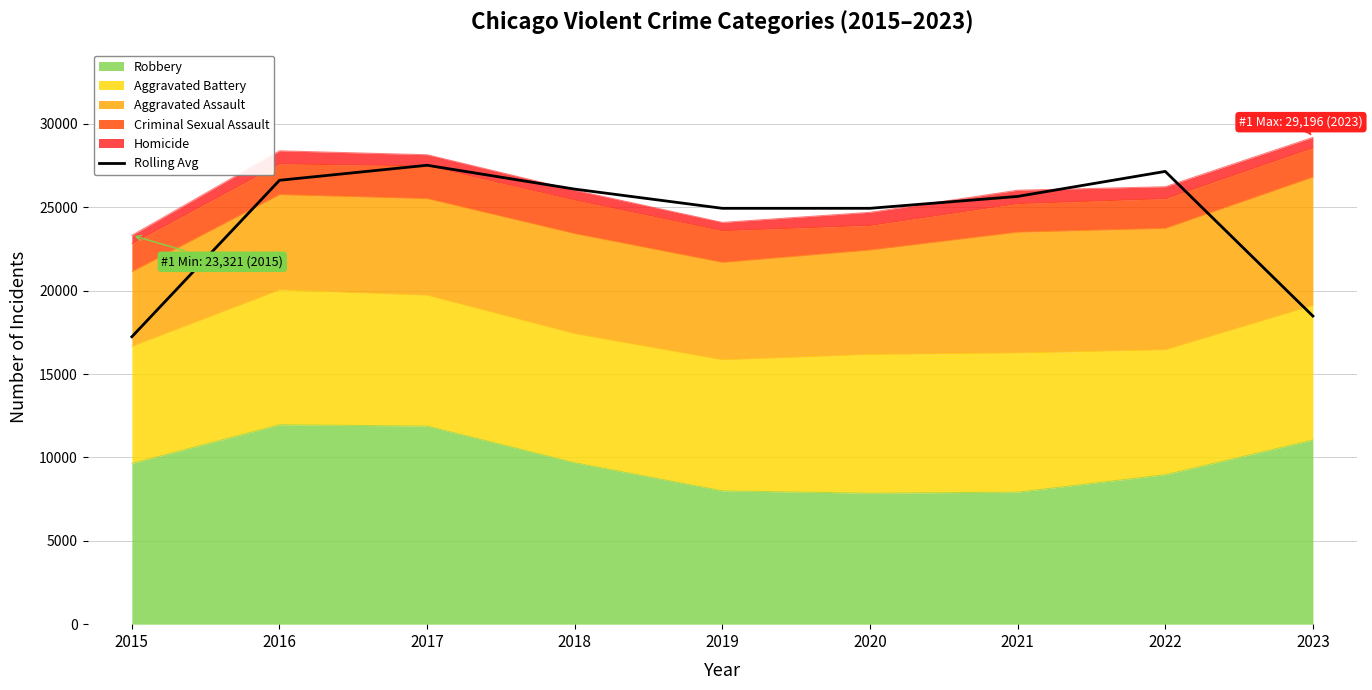

What is the value of the 7th point from the left?

25653.3